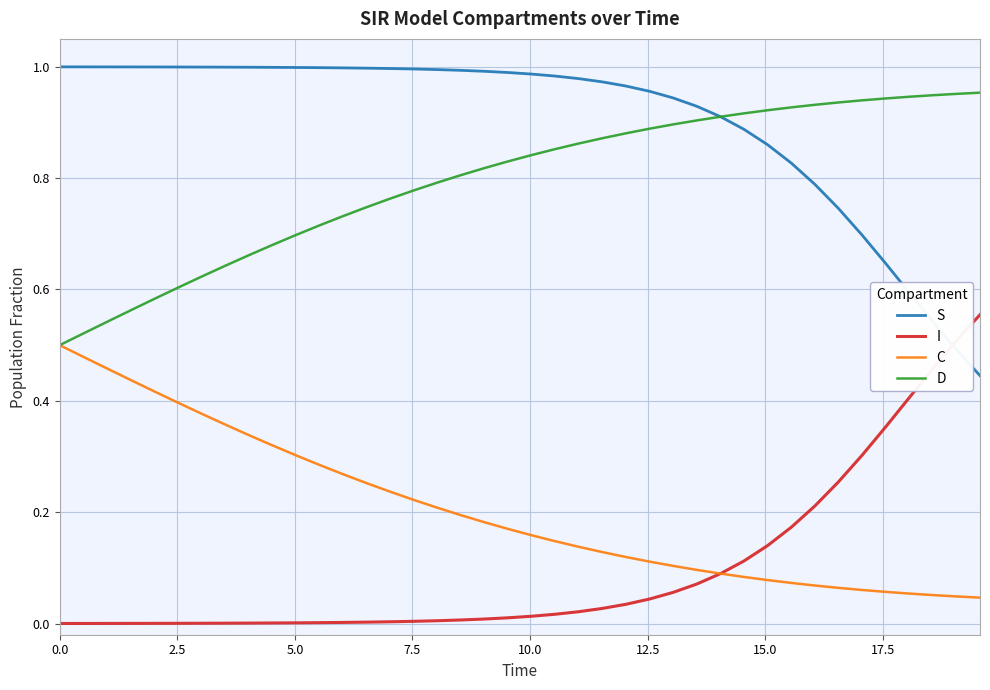

Which series has the largest total across all categories?

S